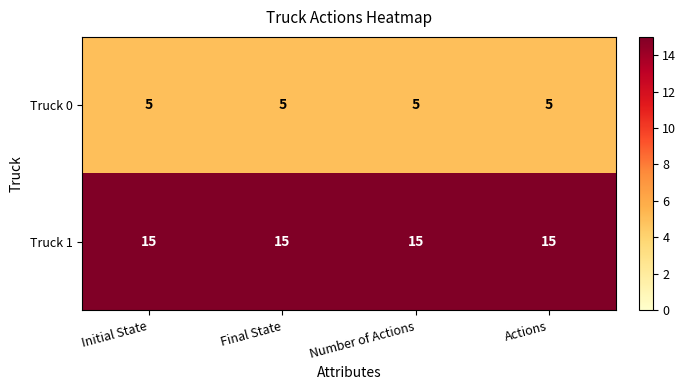

What is the minimum value for Truck 1?

15